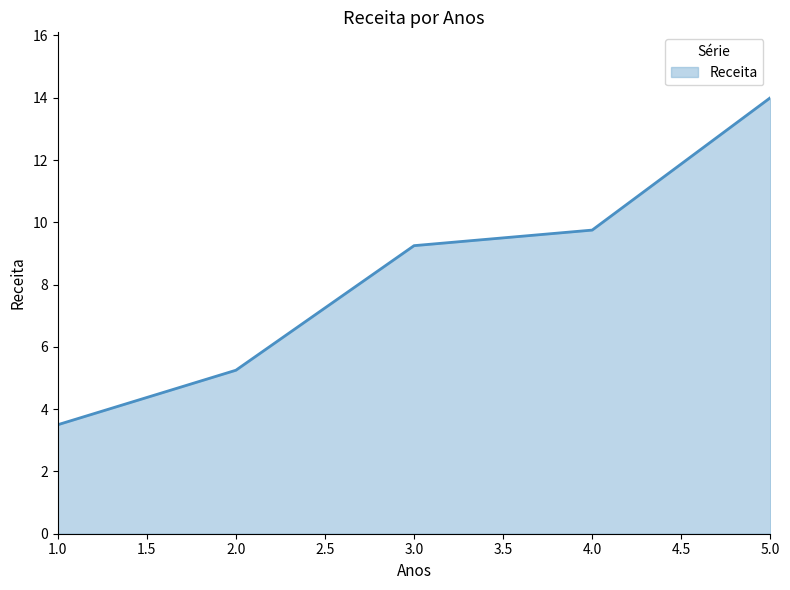

Which has a higher value, 1.0 or 2.0?

2.0